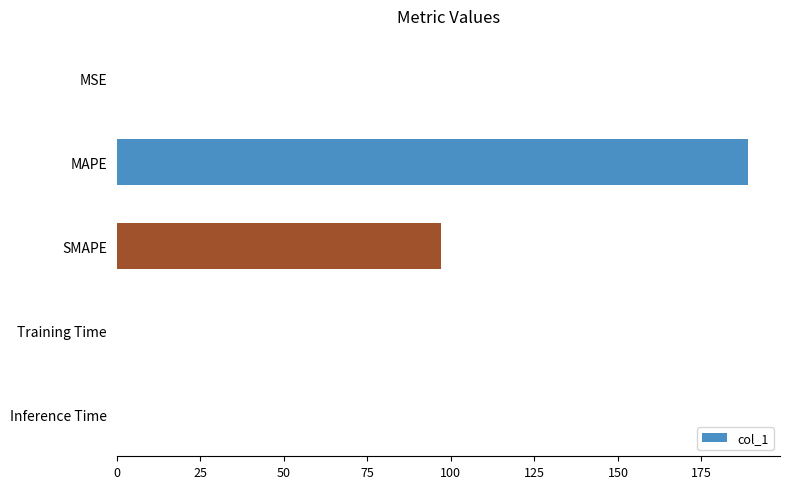

Are the bars horizontal?

Yes